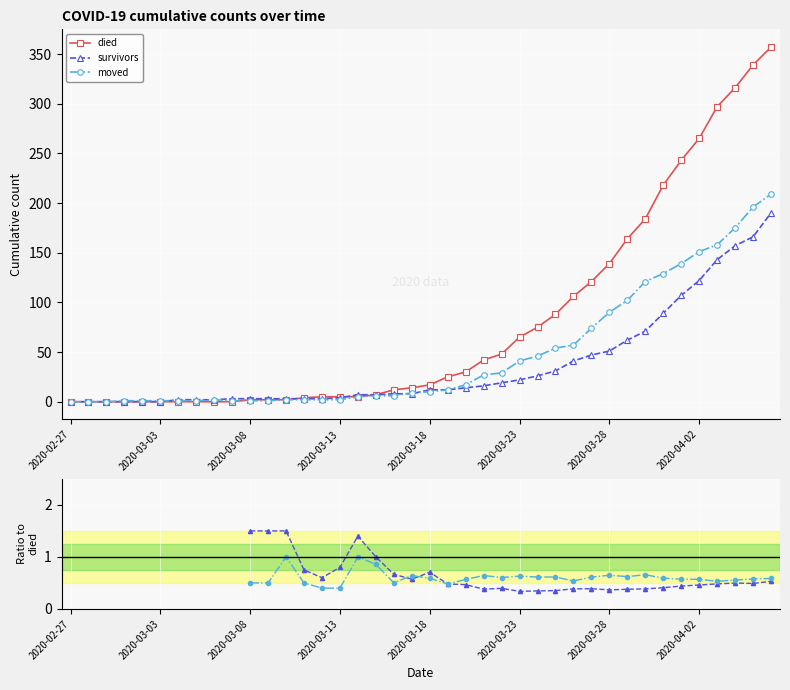

What is the difference between the maximum and second lowest values in the survivors series?

190